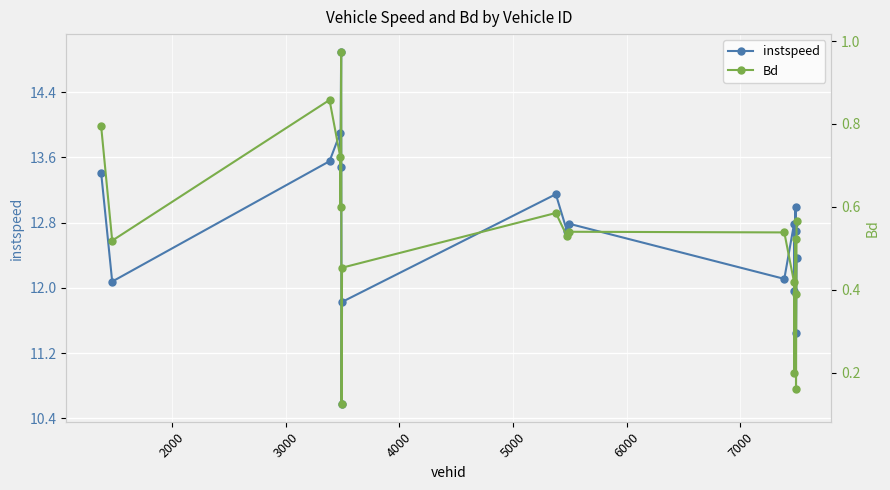

What is the maximum value for instspeed?

14.9